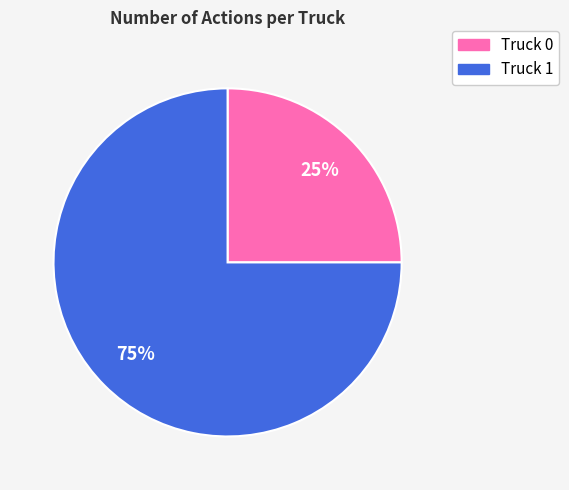

Rank the categories by value from highest to lowest.

Truck 1, Truck 0